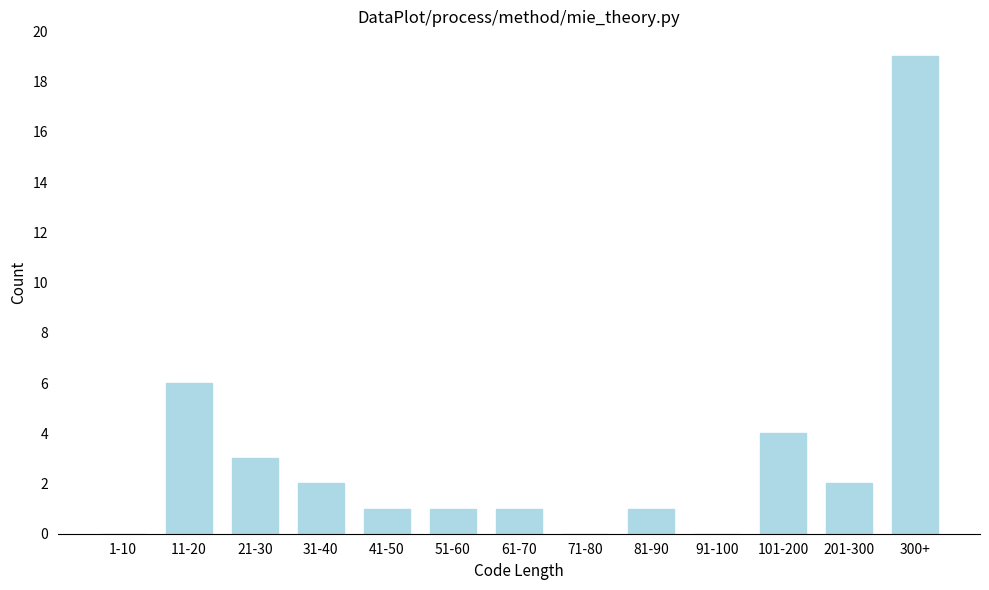

Reading left to right, what are all the values shown in this chart?

1-10=0	11-20=6	21-30=3	31-40=2	41-50=1	51-60=1	61-70=1	71-80=0	81-90=1	91-100=0	101-200=4	201-300=2	300+=19